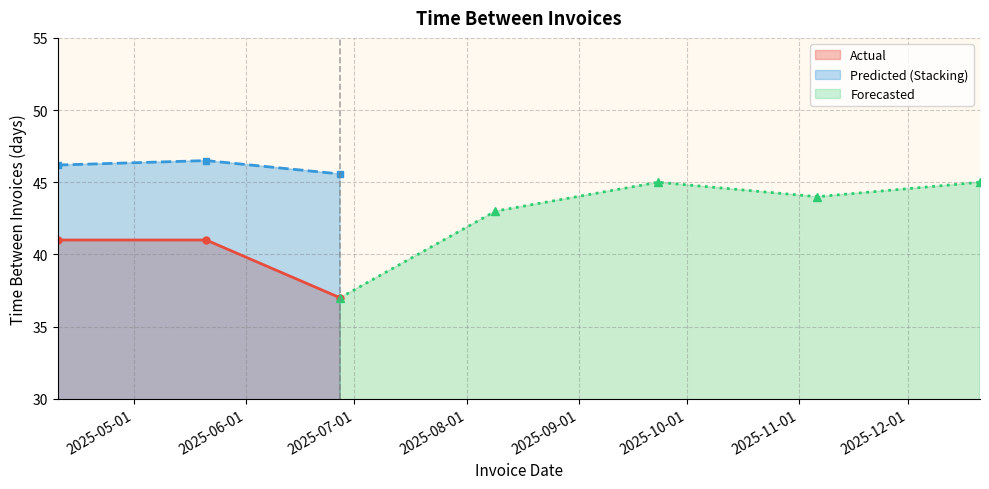

What is the lowest value of the Predicted (Stacking) series?

45.6